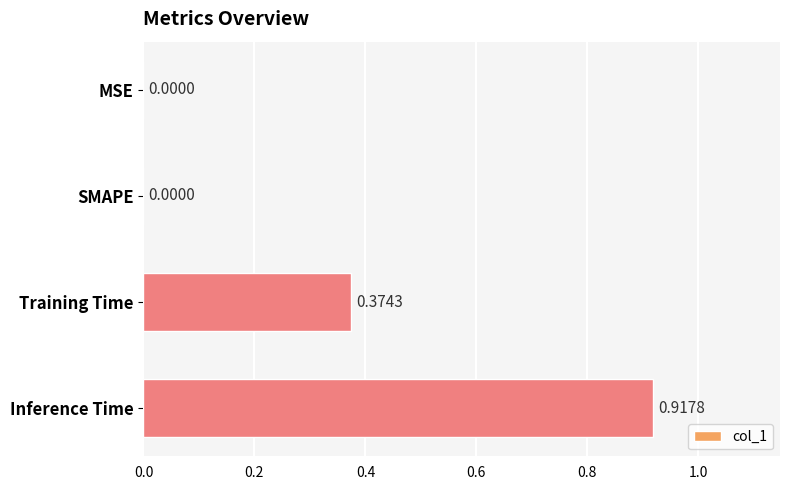

What is the change in value from MSE to Inference Time?

+0.9